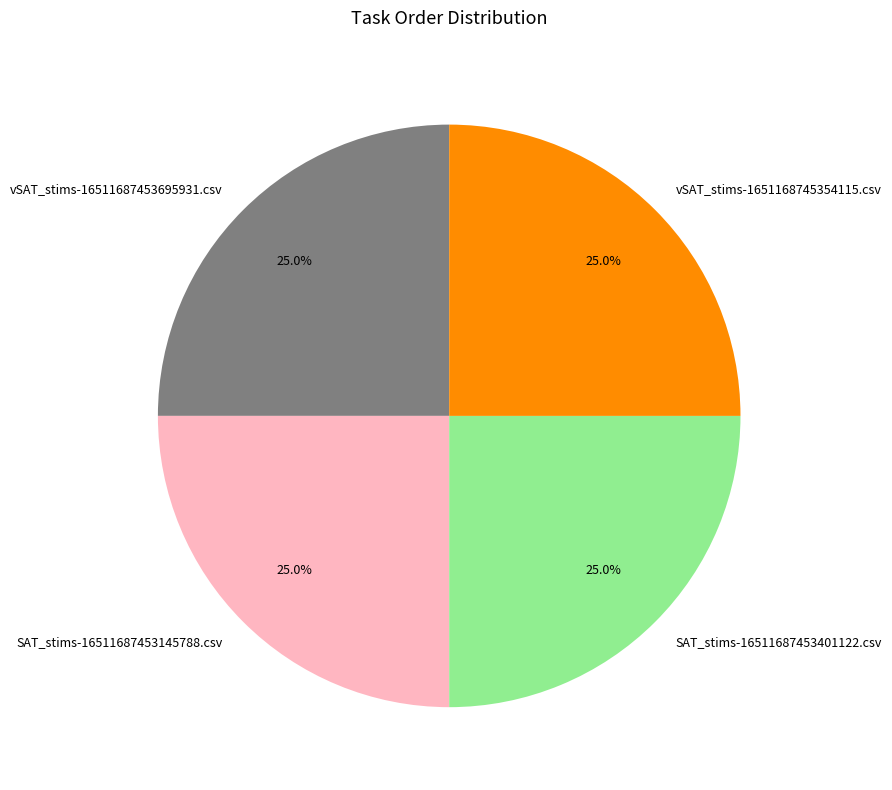

Is SAT_stims-16511687453401122.csv the majority of the pie?

No